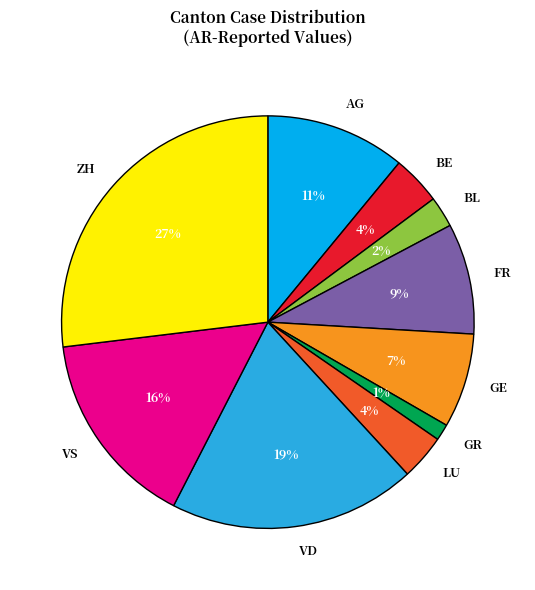

Do GR and VD together represent more than half of the pie?

No